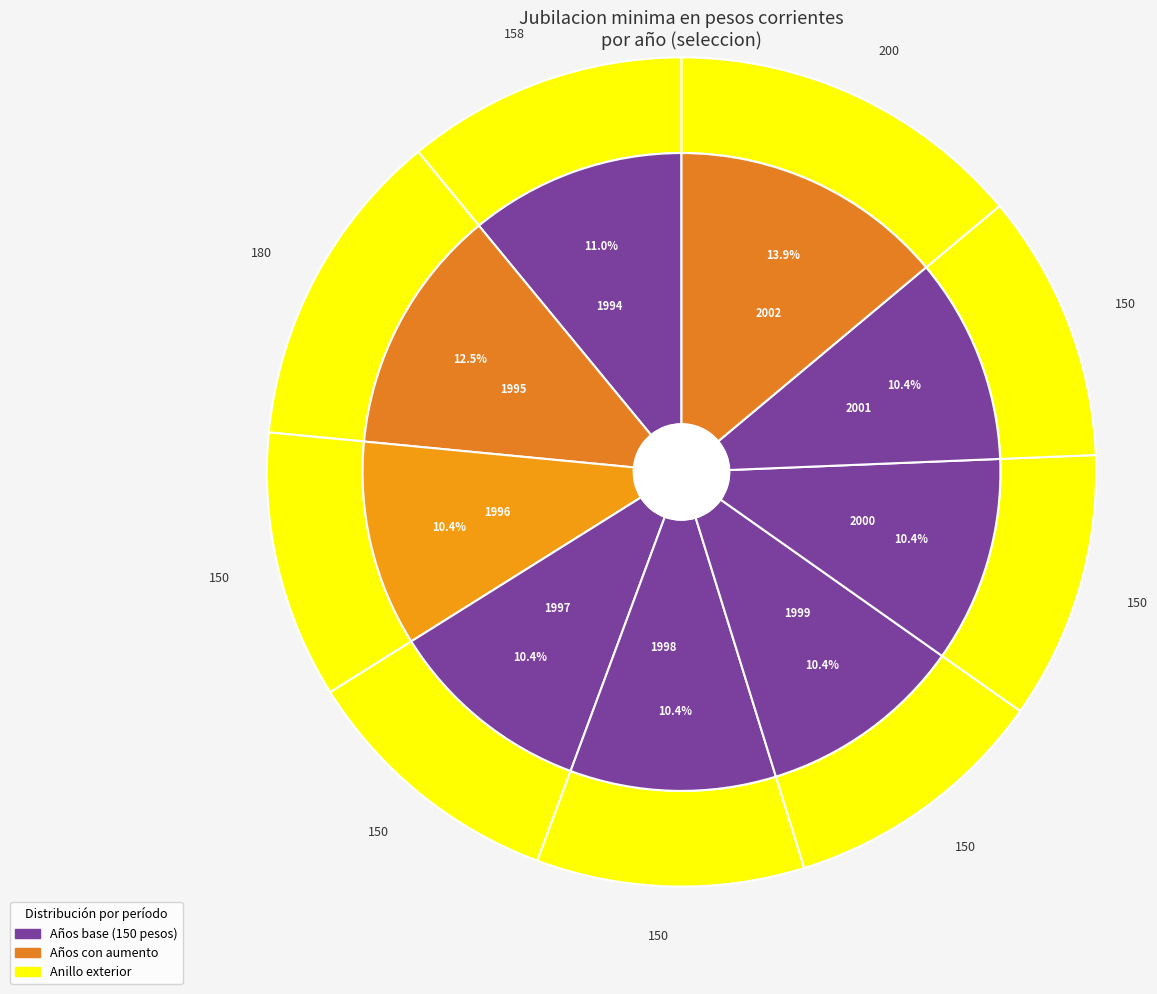

Does 1995 represent more than half of the total?

No